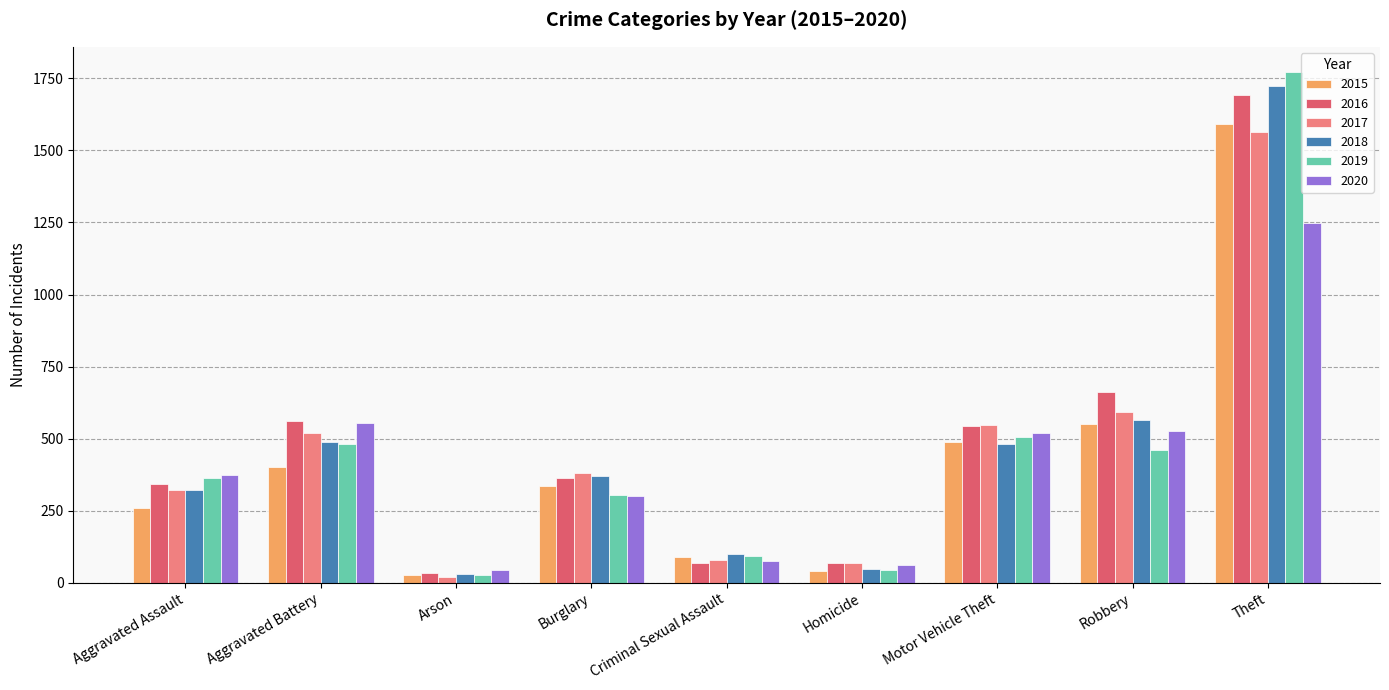

What is the label of the 4th bar from the right?

Homicide